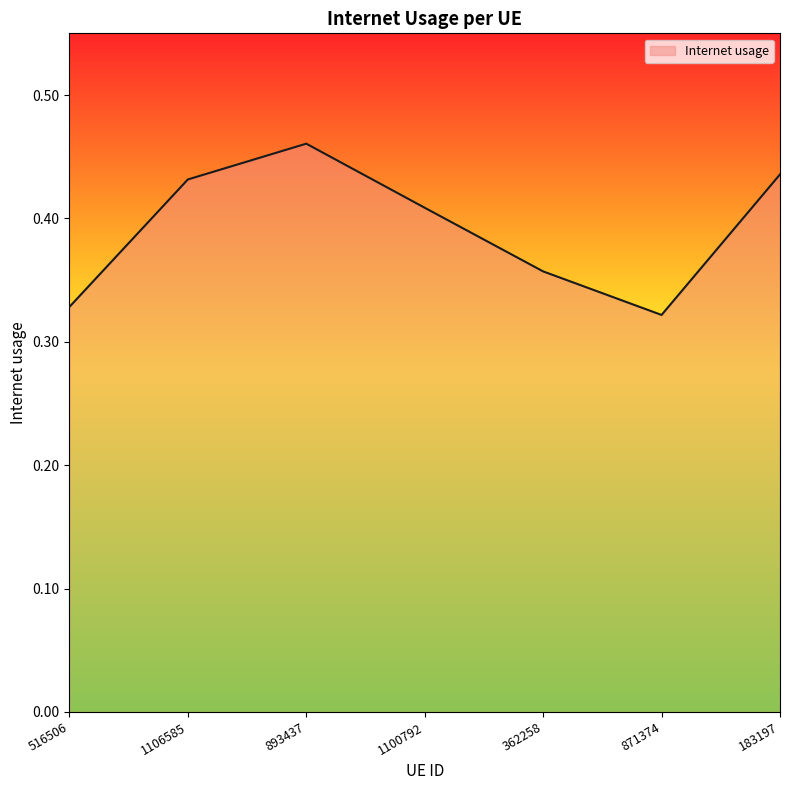

What is the change in value from 893437 to 1100792?

-0.1